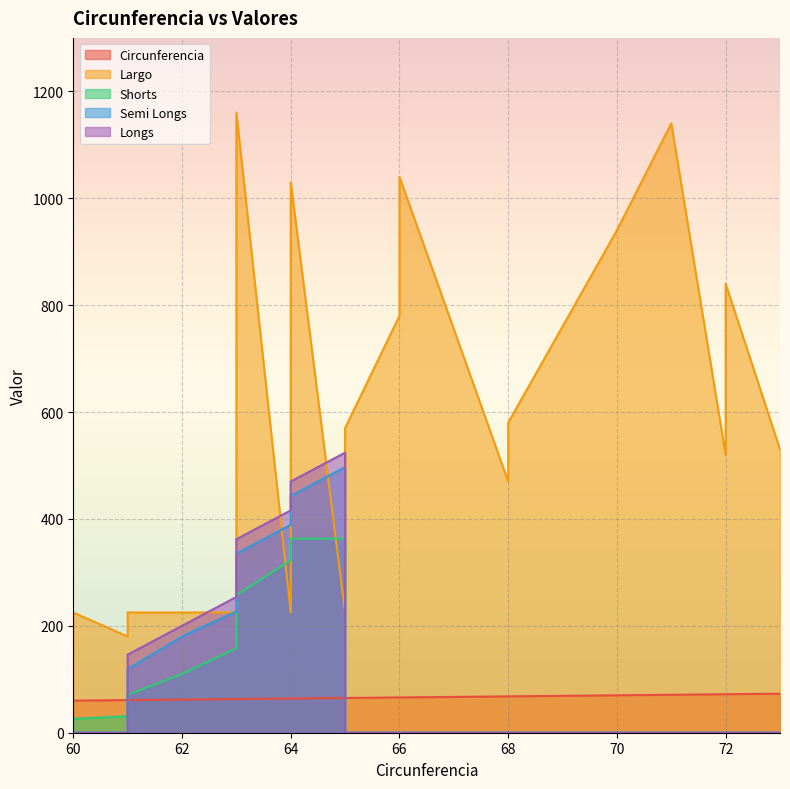

Where is the first local minimum for Largo?

61